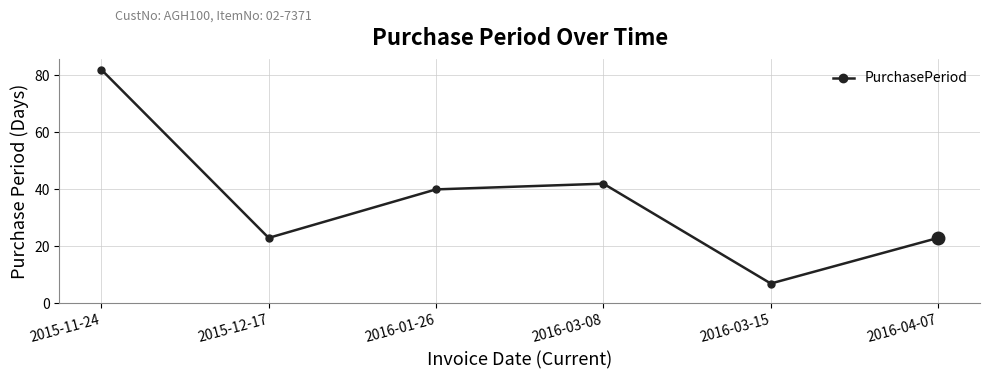

What is the sum of the values at 2016-04-07 and 2016-03-08?

65